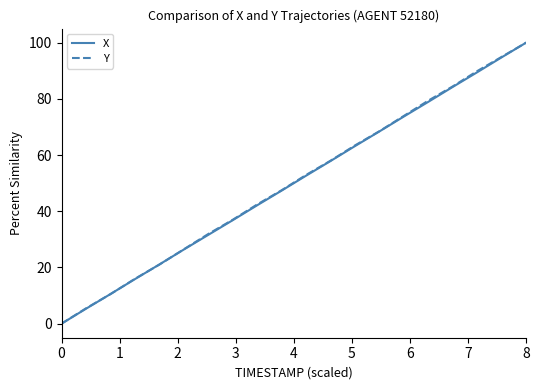

What is the maximum value for Y?

100.0